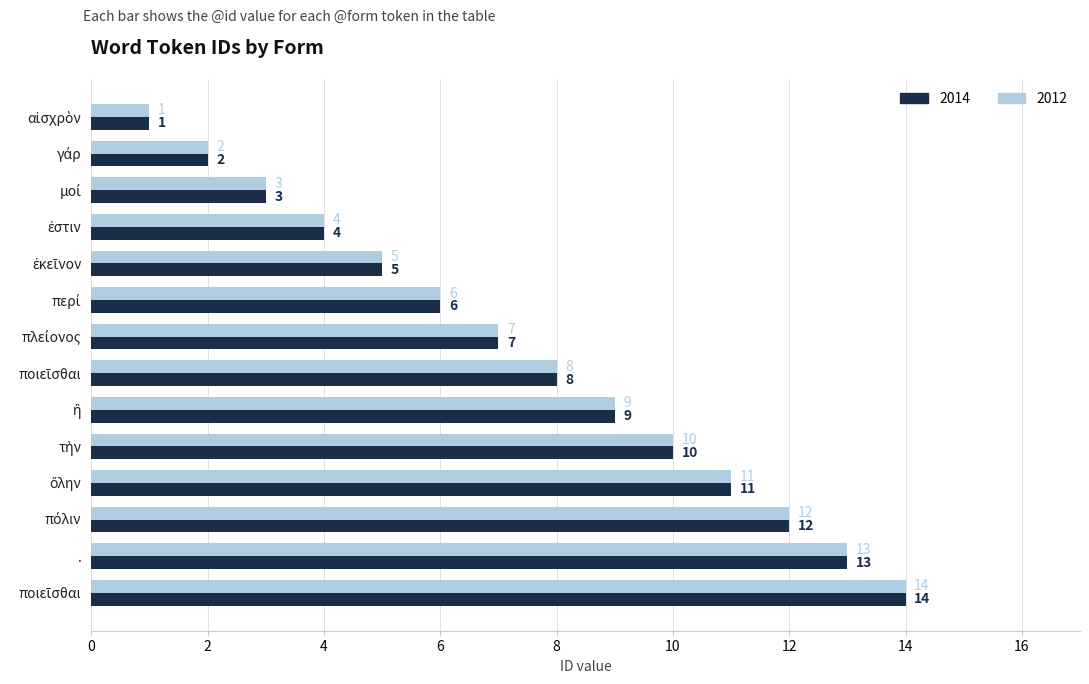

The value of 2012 at . is 13. True or false?

True